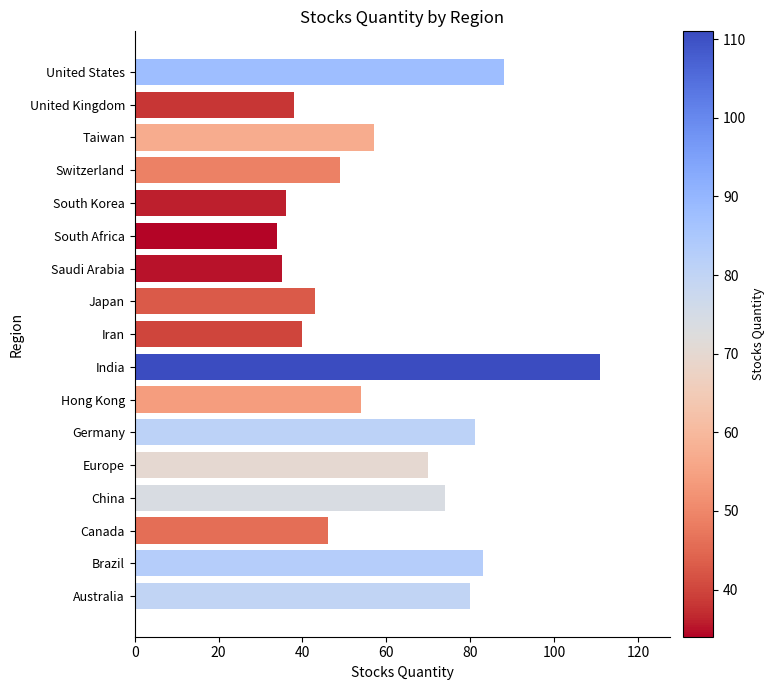

How many data points does each series have?

17